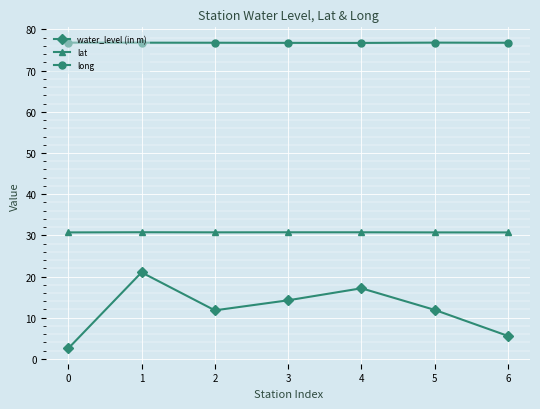

Where is the first local maximum for water_level (in m)?

1